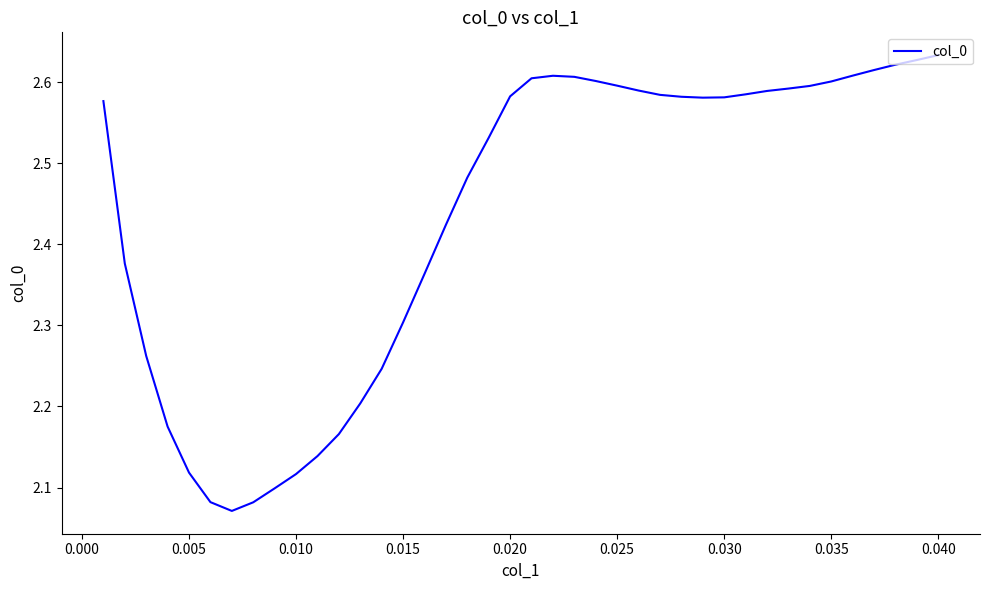

What is the difference between the maximum and minimum values?

0.6